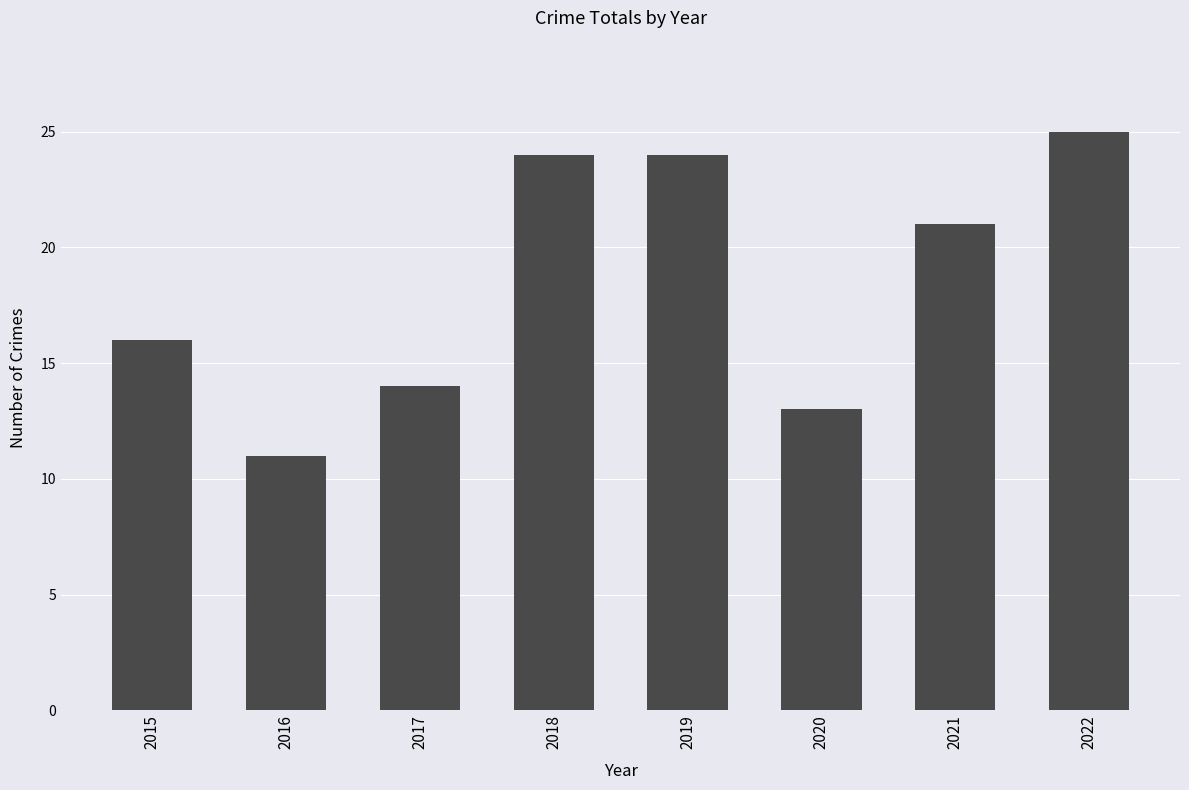

How many data points does each series have?

8